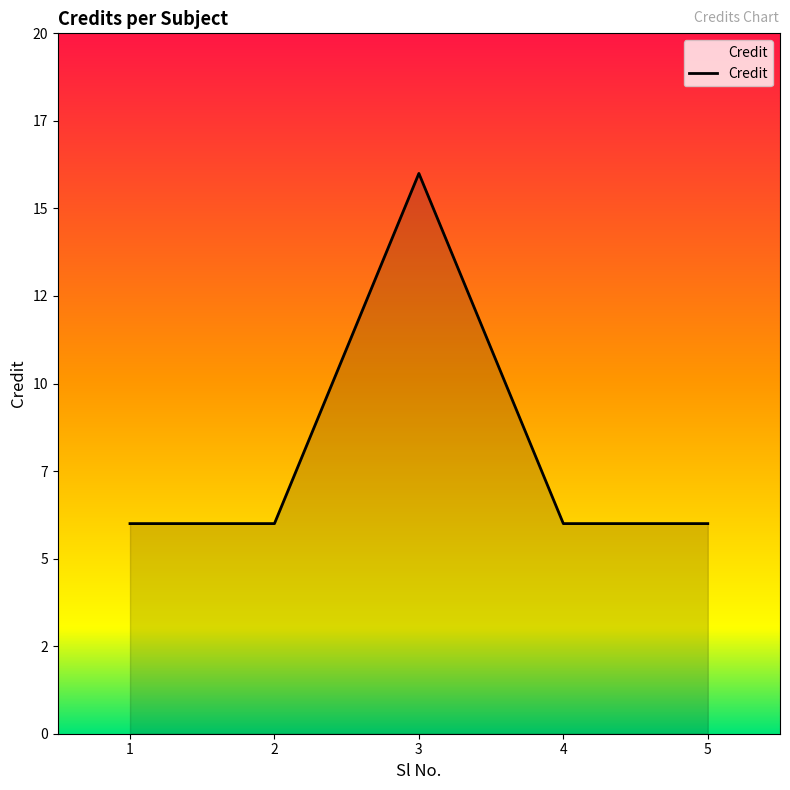

Does the chart have visible grid lines?

No